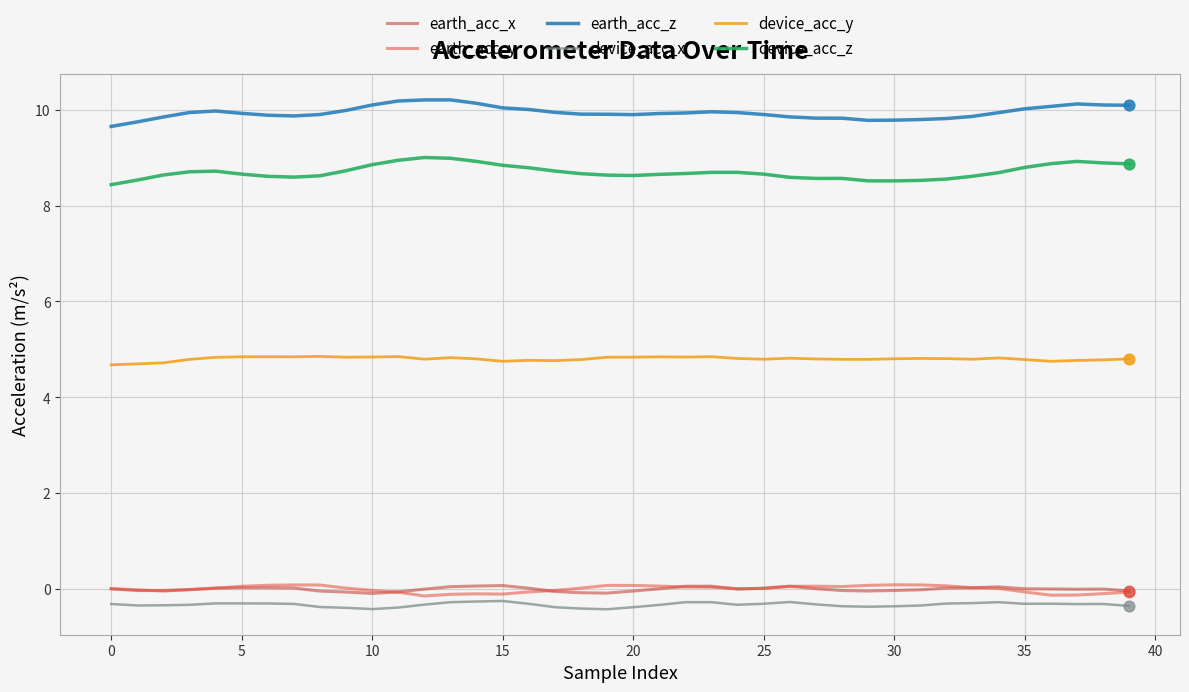

Which series has the largest total across all categories?

earth_acc_z